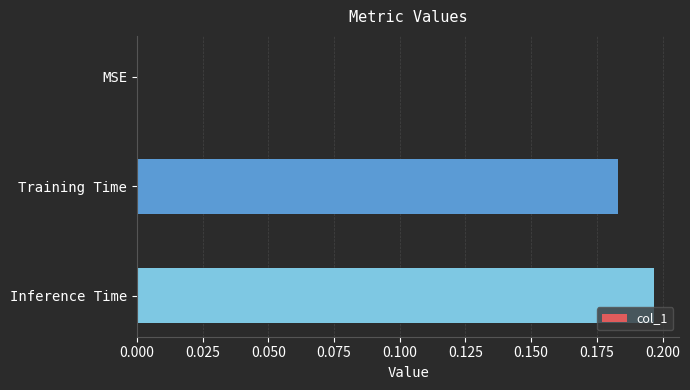

At which category does the chart reach its peak across all series?

Inference Time